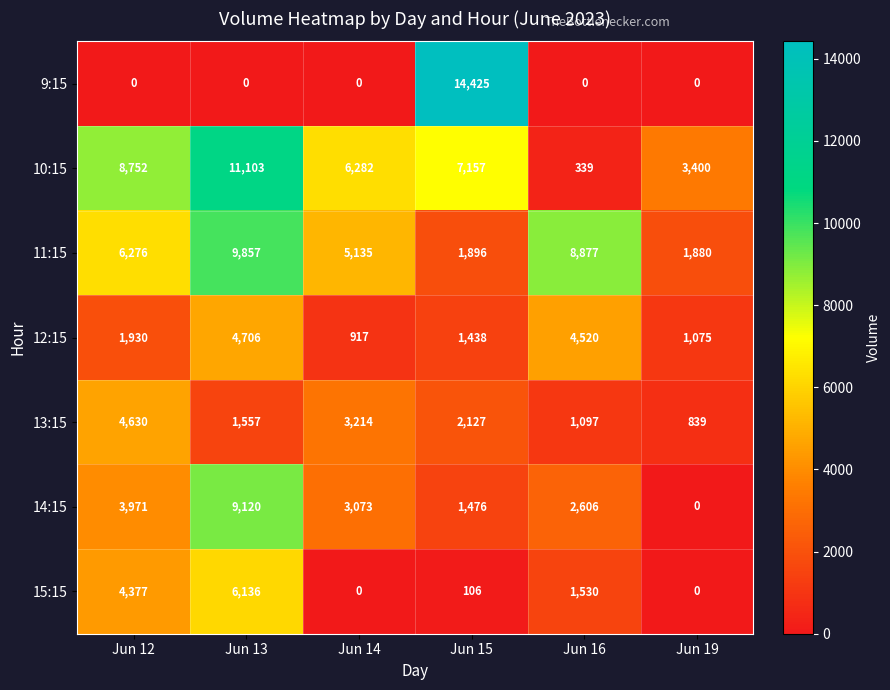

Count the number of data series in this chart.

7